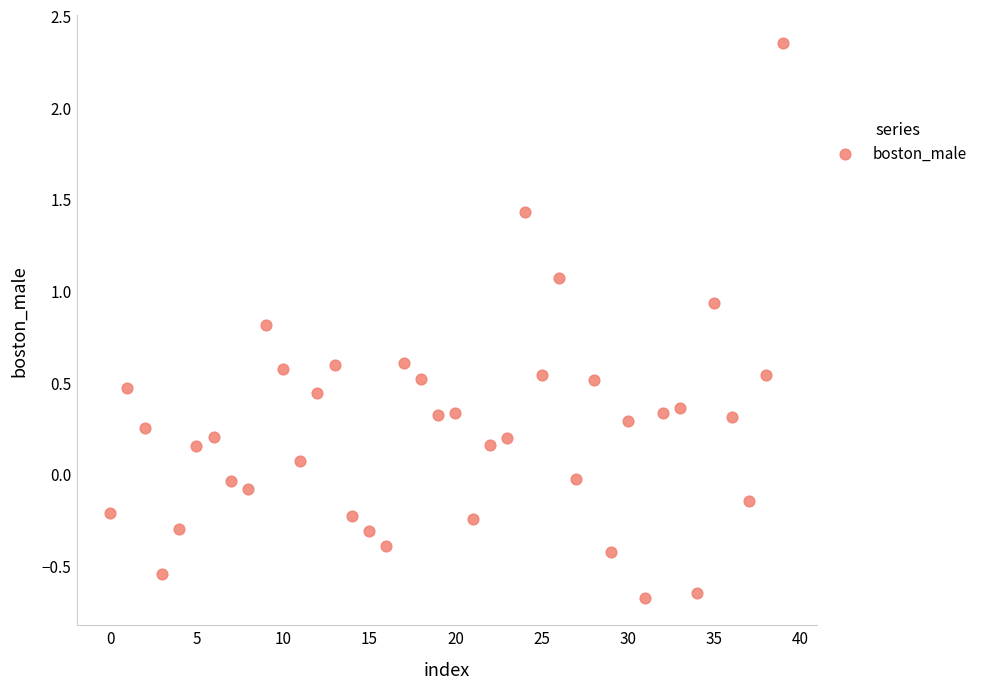

What is the range of Y values (max minus min)?

3.0